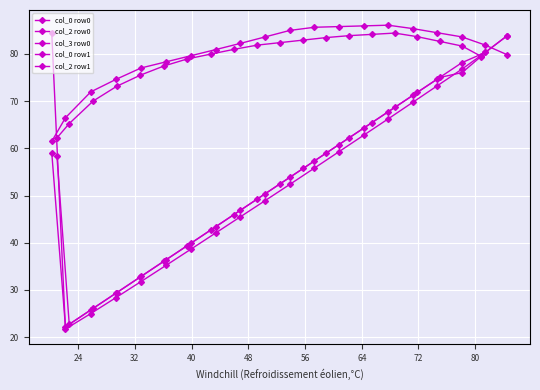

Reading left to right, extract all data points from this chart.

col_0 row0: 59.1	22.2	25.8	29.3	32.9	36.4	39.9	43.4	46.9	50.4	53.8	57.3	60.8	64.2	67.7	71.2	74.6	78.1	80.3	83.8
col_2 row0: 61.5	66.5	71.9	74.6	77.0	78.3	79.6	80.9	82.2	83.6	84.9	85.6	85.8	85.9	86.1	85.3	84.5	83.6	81.9	79.8
col_3 row0: 84.4	21.7	25.0	28.4	31.8	35.2	38.6	42.1	45.5	48.9	52.4	55.8	59.3	62.7	66.2	69.7	73.2	76.7	80.3	83.8
col_0 row1: 58.4	22.7	26.1	29.4	32.8	36.1	39.4	42.7	46.0	49.3	52.5	55.7	59.0	62.2	65.5	68.6	71.8	75.0	76.0	79.4
col_2 row1: 62.2	65.2	70.0	73.1	75.5	77.4	78.9	79.9	80.9	81.8	82.4	82.9	83.4	83.8	84.1	84.4	83.6	82.6	81.6	79.5